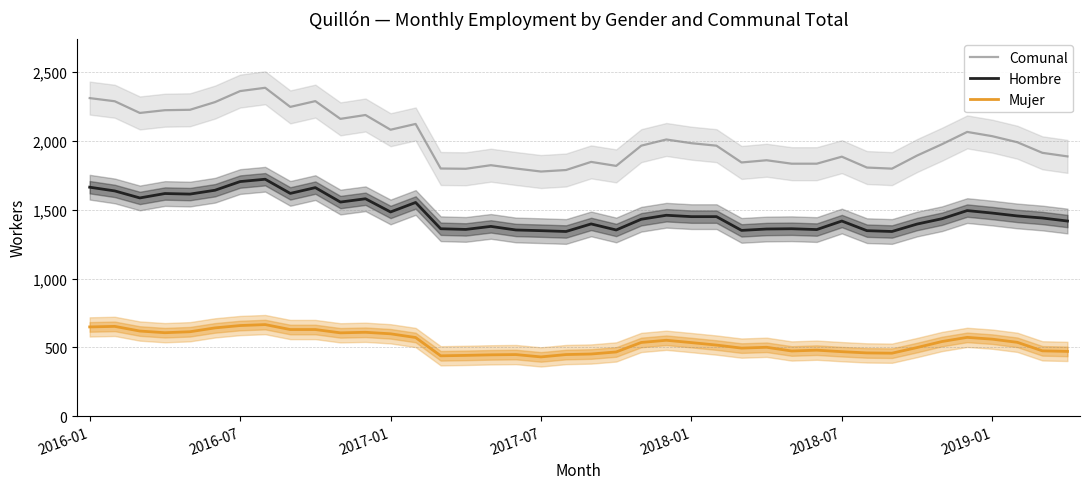

What is the minimum value for Hombre?

1342